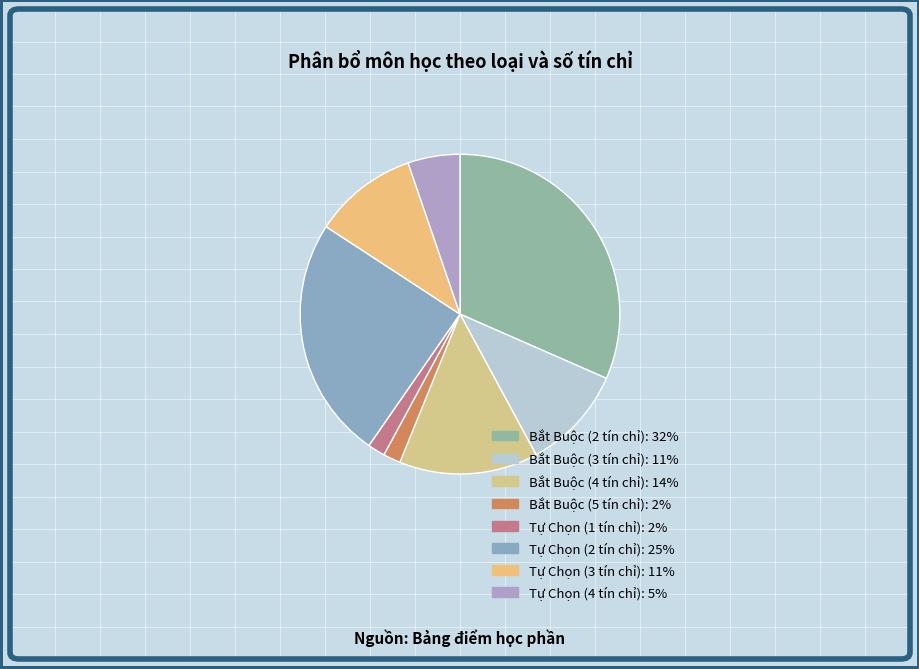

Is there a majority slice in this chart?

No